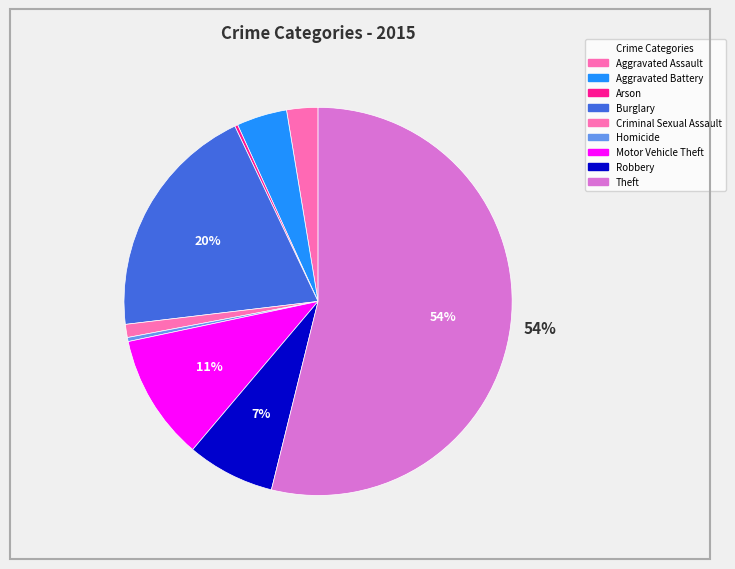

Is Criminal Sexual Assault the majority of the pie?

No